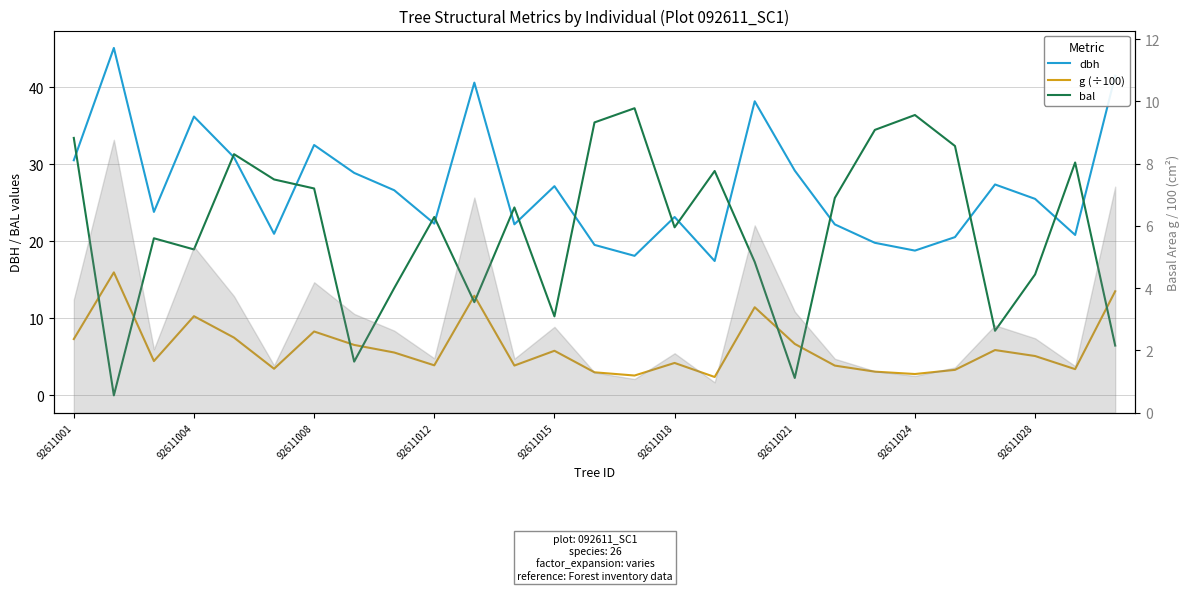

What is the average value of the g (÷100) series?

6.2